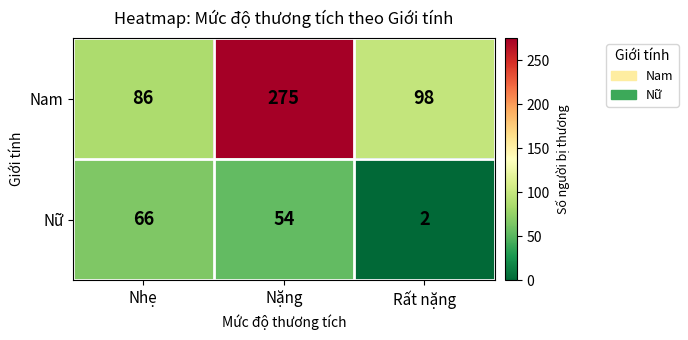

Count the number of categories in the chart.

3